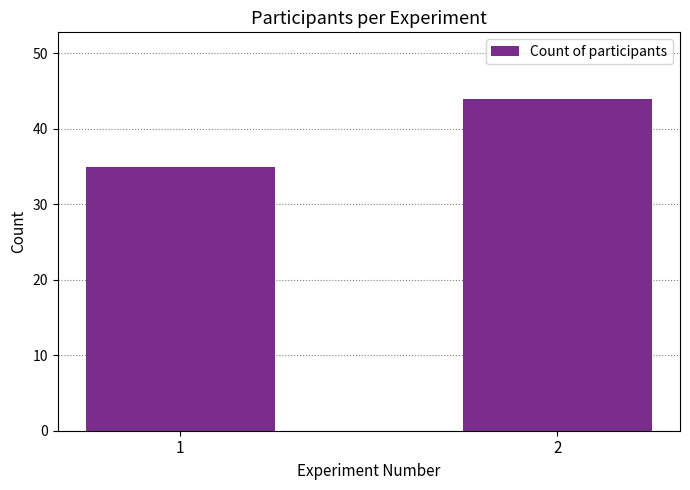

Does the chart contain any negative values?

No